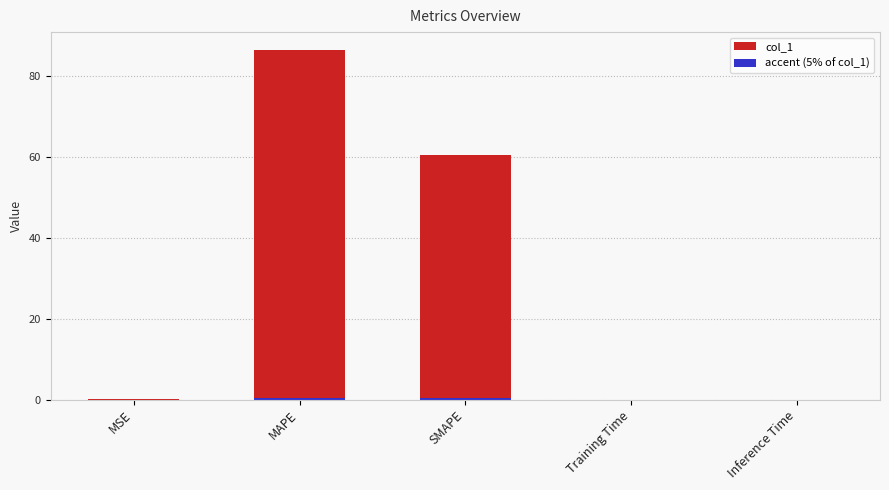

At which category does the chart reach its minimum across all series?

Inference Time